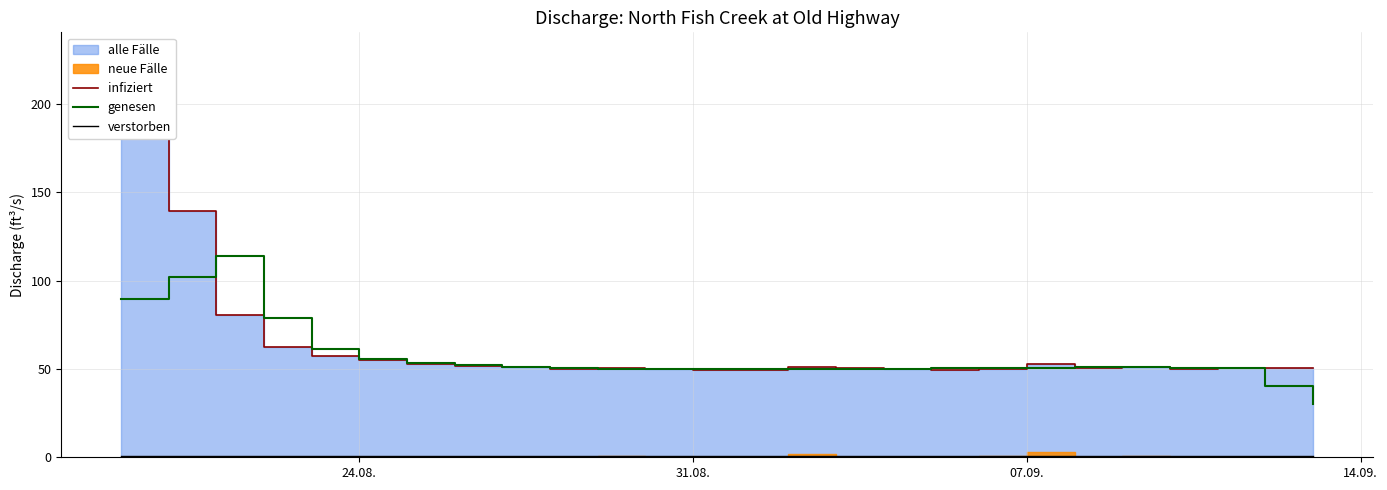

How many values in the infiziert series exceed 50?

21